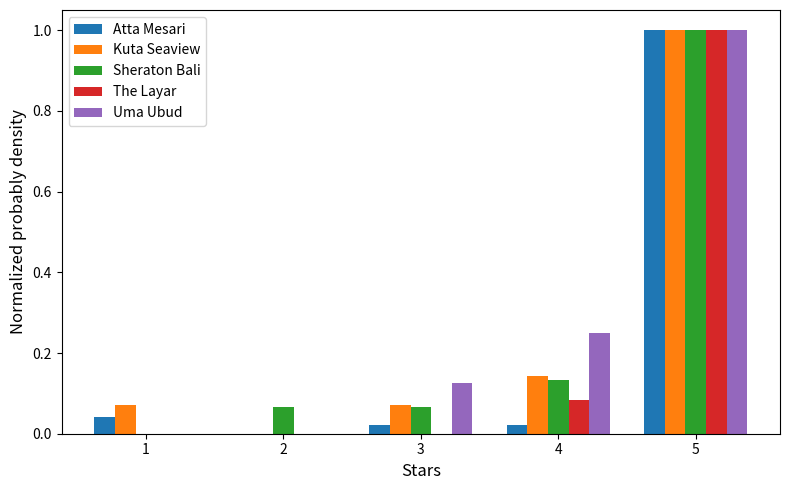

What is the sum of all Kuta Seaview values?

1.3